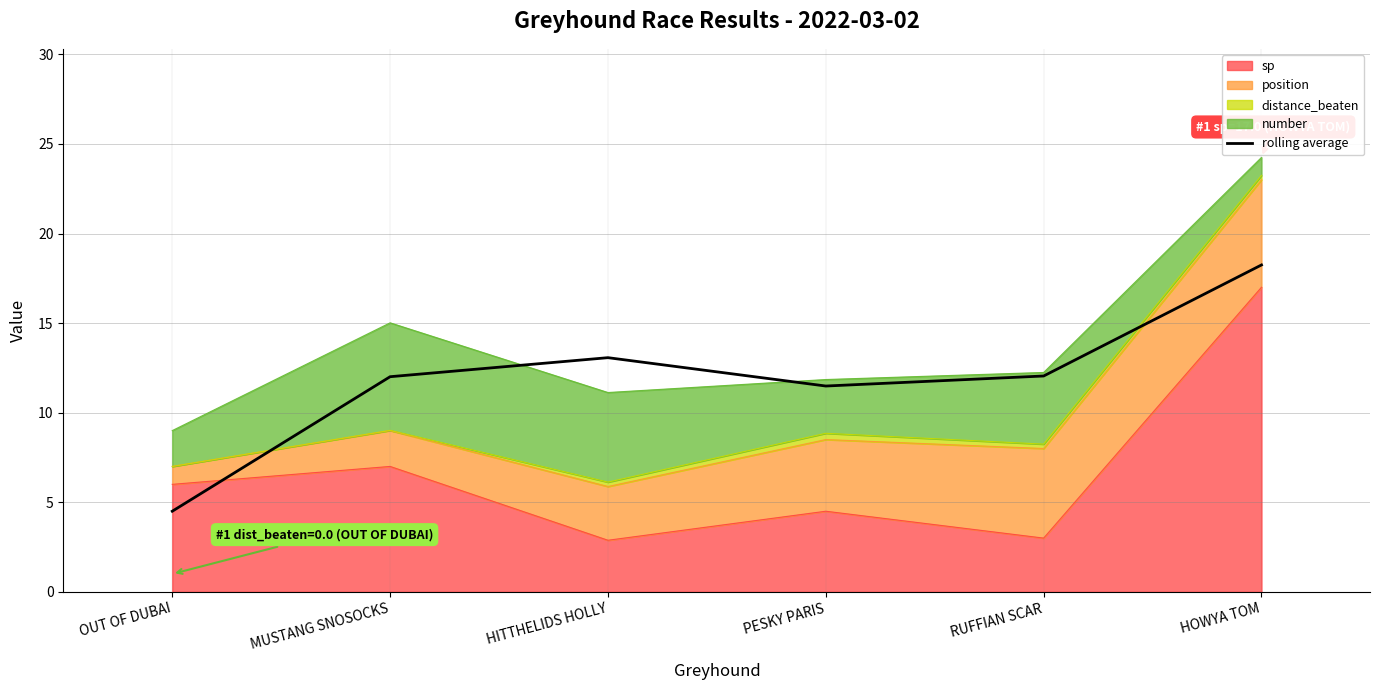

Which label corresponds to the smallest value in the chart?

OUT OF DUBAI